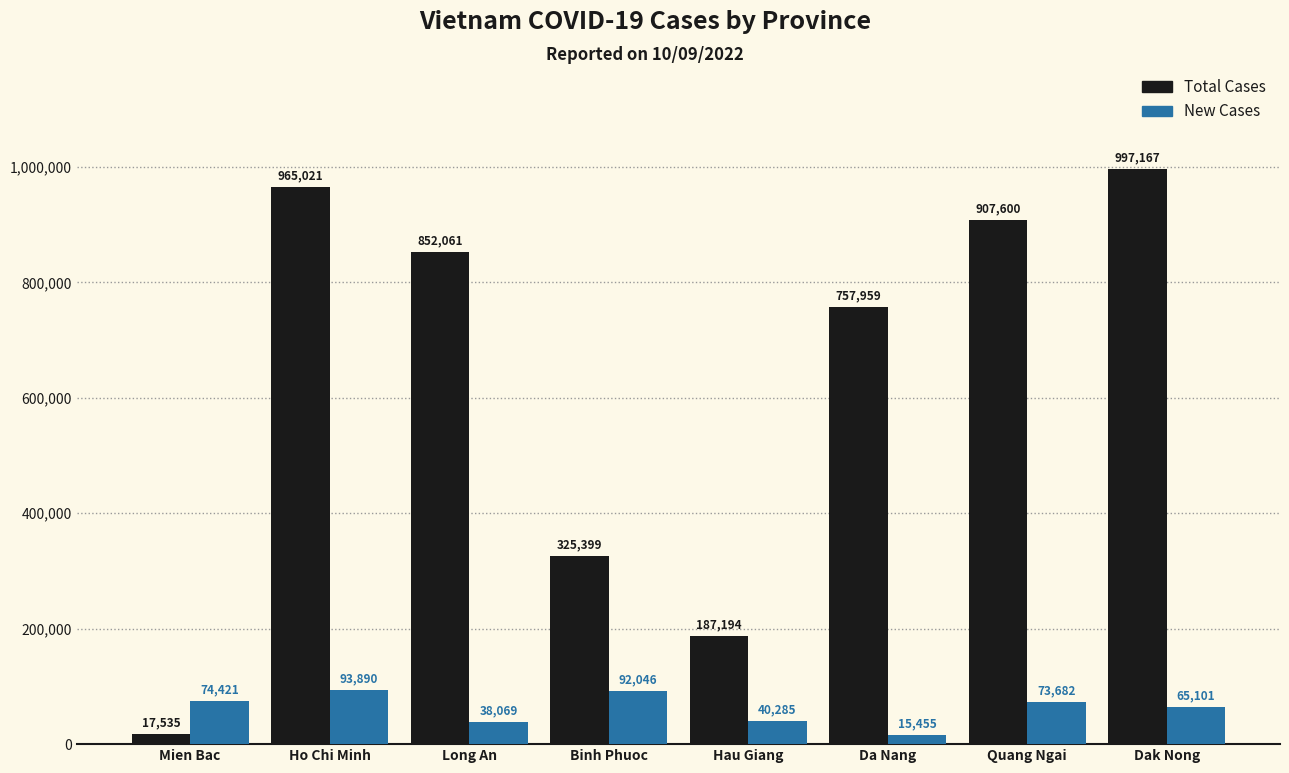

Rank the series by their average value, from highest to lowest.

Total Cases, New Cases